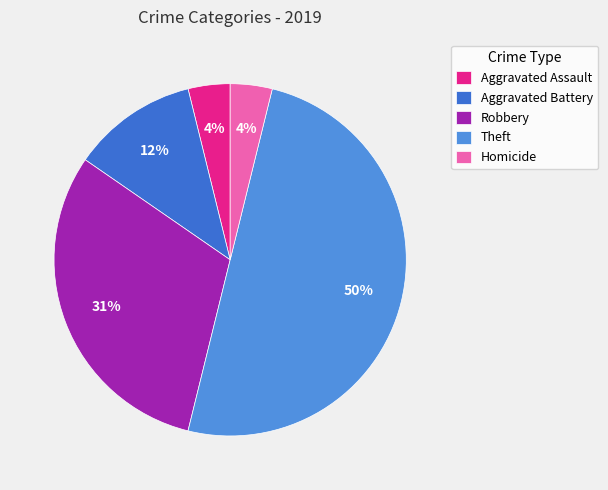

Which has a higher value, Aggravated Assault or Robbery?

Robbery